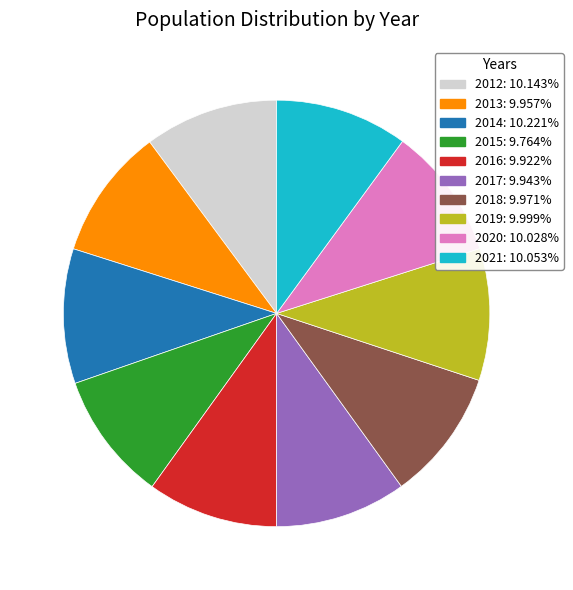

How many segments does this pie chart have?

10